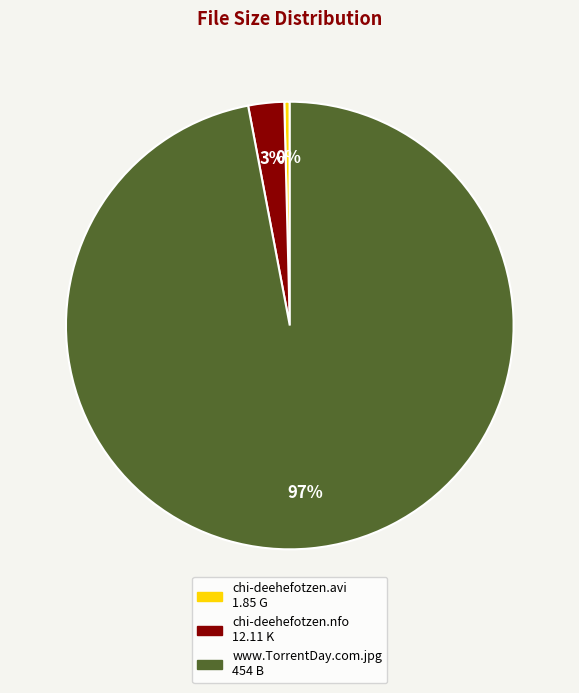

True or false: chi-deehefotzen.nfo accounts for 3% of the total.

True